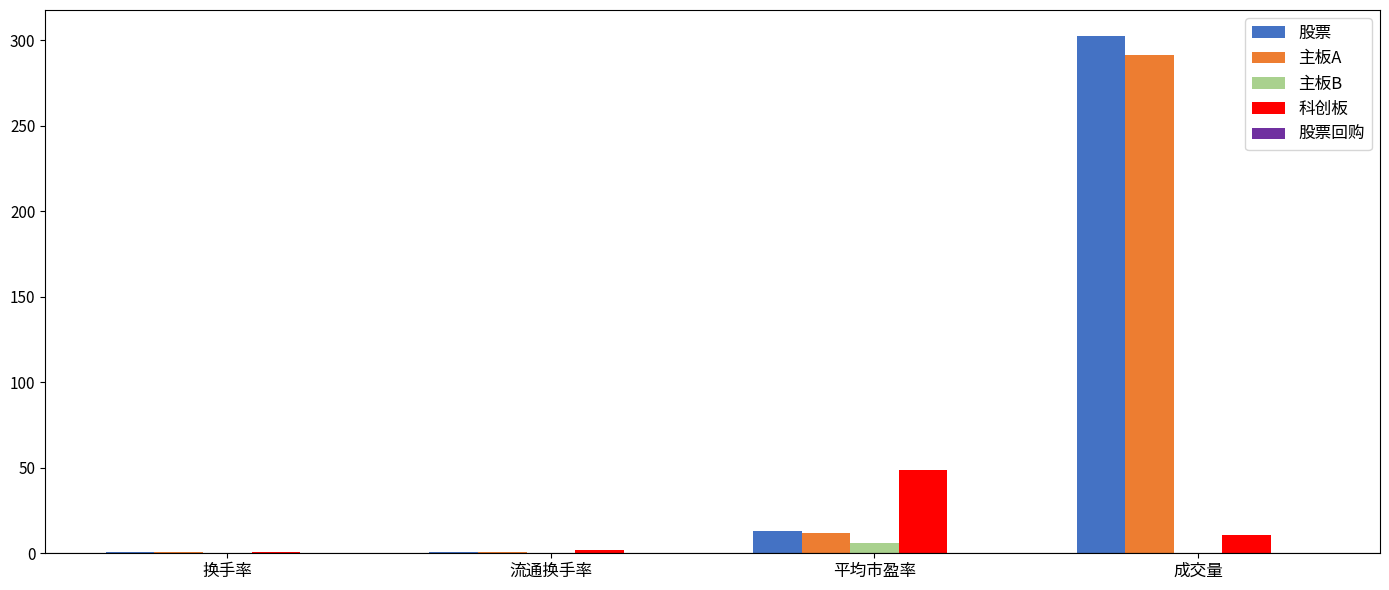

Is the value of 科创板 at 流通换手率 greater than the value of 股票 at 成交量?

No